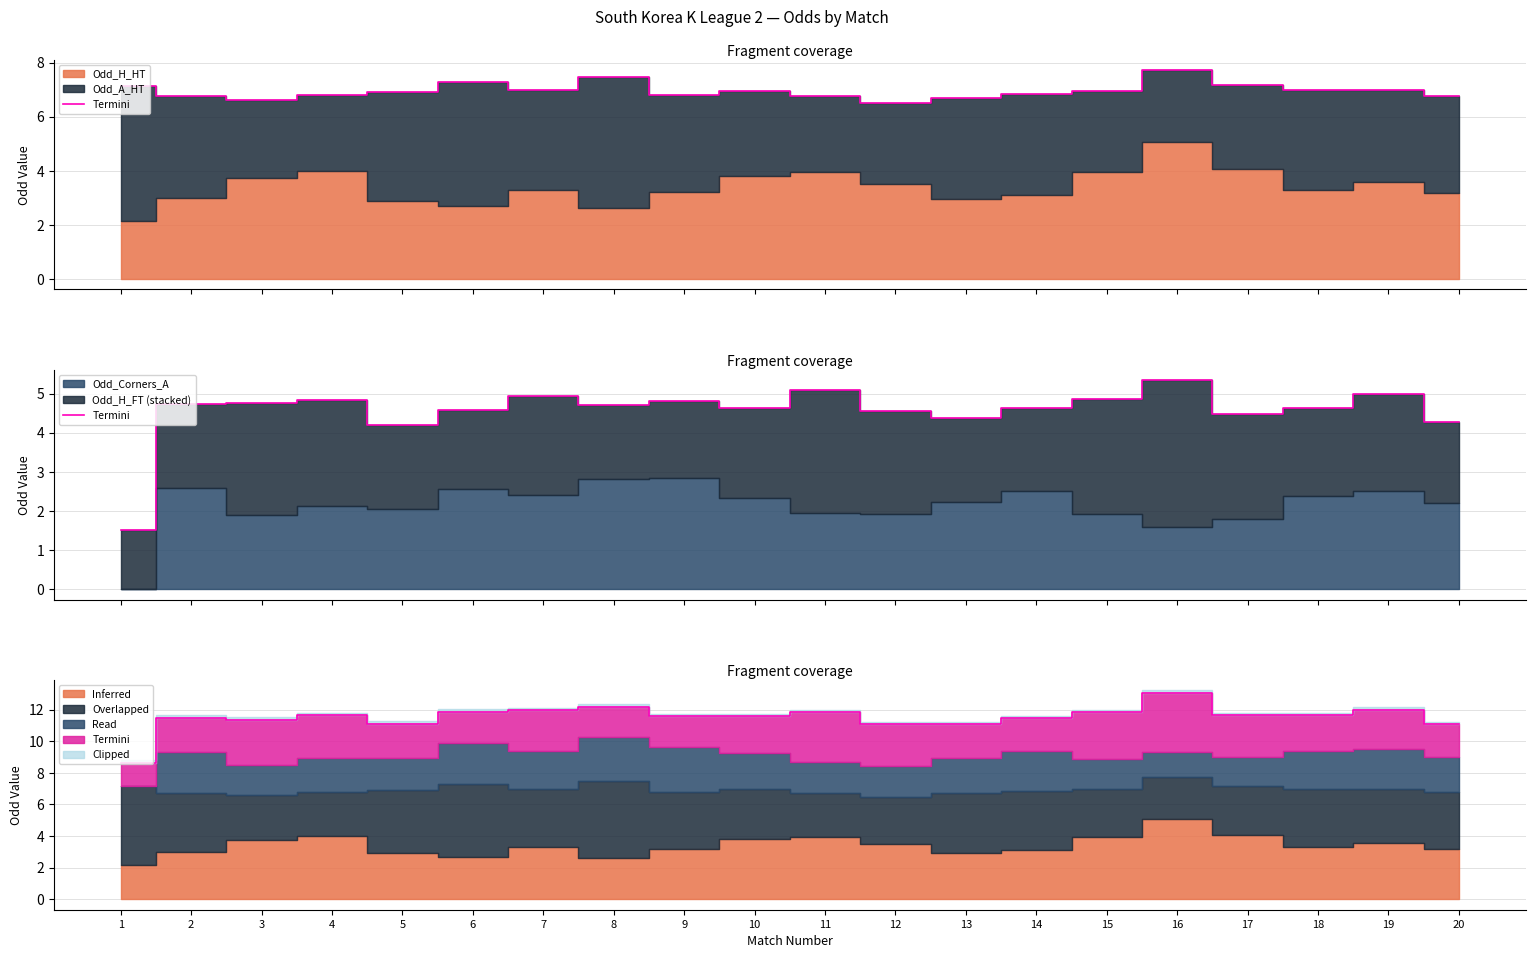

Between 8 and 17, which is larger?

8